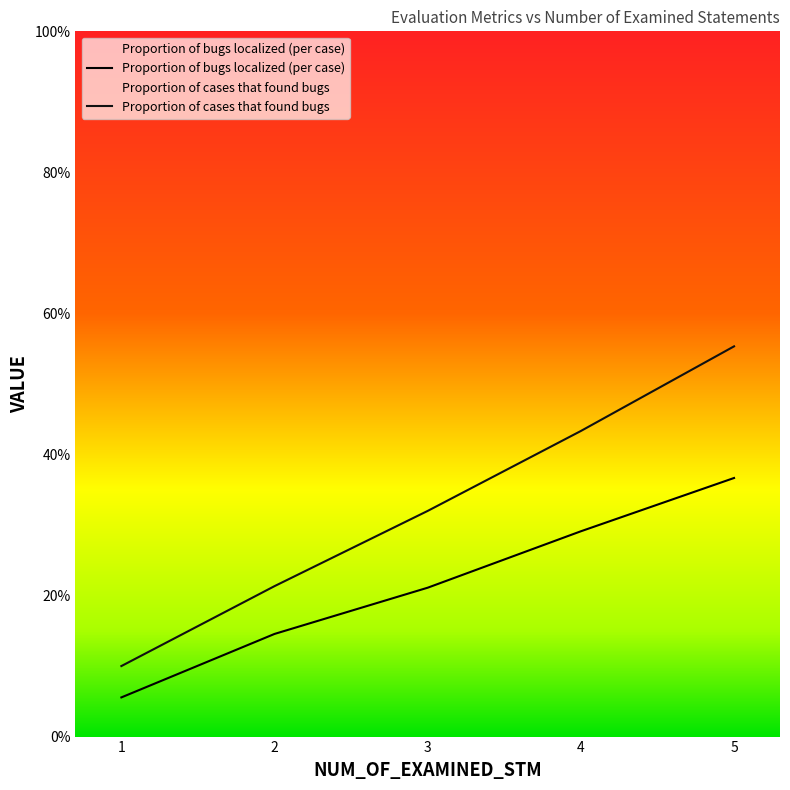

Reading right to left, transcribe all the data shown in this chart.

Proportion of bugs localized (per case): 0.4	0.3	0.2	0.1	0.1
Proportion of cases that found bugs: 0.6	0.4	0.3	0.2	0.1